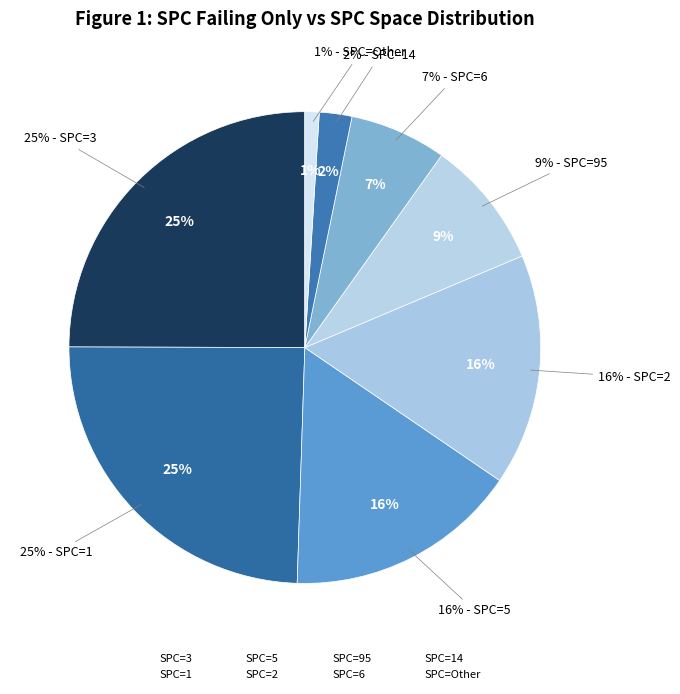

Does 3 represent more than half of the total?

No